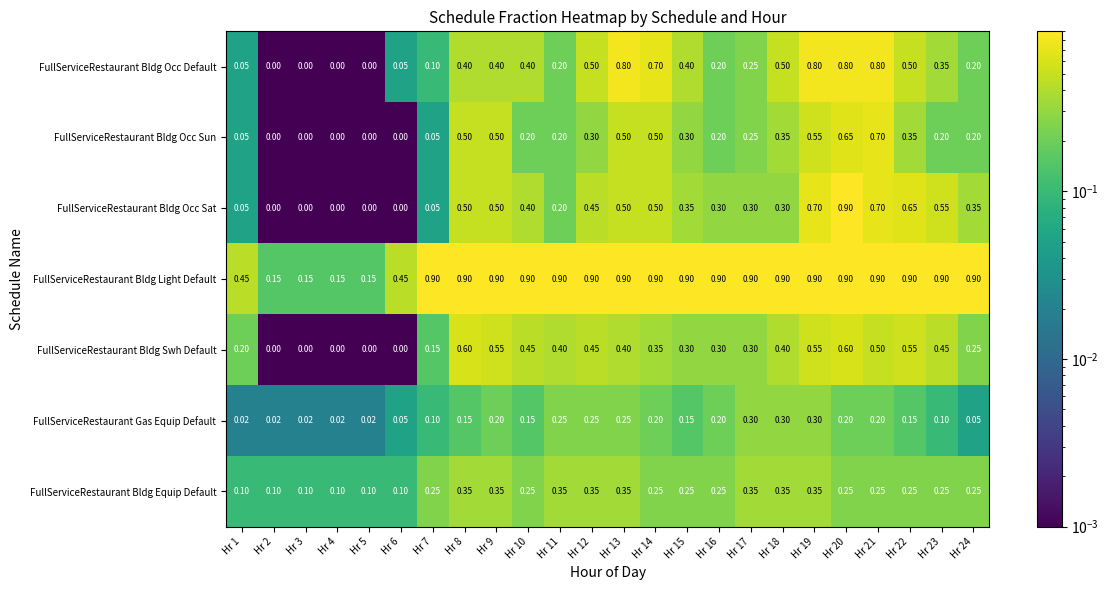

Is the value of FullServiceRestaurant Gas Equip Default at Hr 8 greater than the value of FullServiceRestaurant Bldg Swh Default at Hr 16?

No